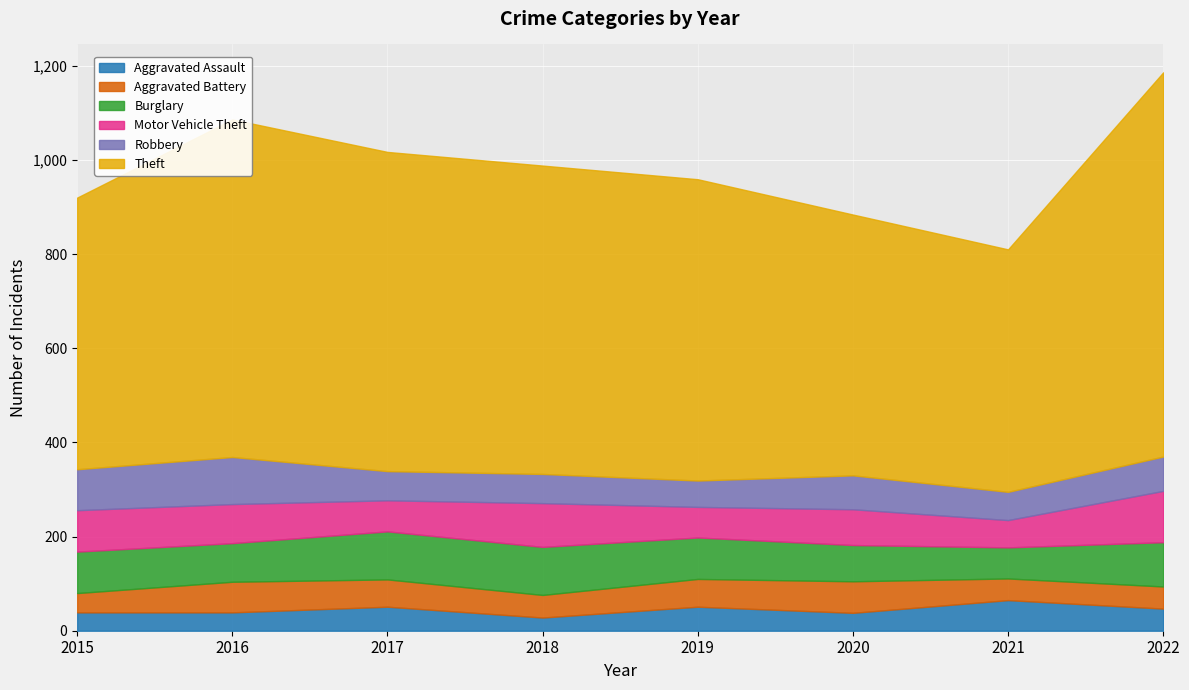

What is the value of the Aggravated Assault point at the 7th from the left?

65